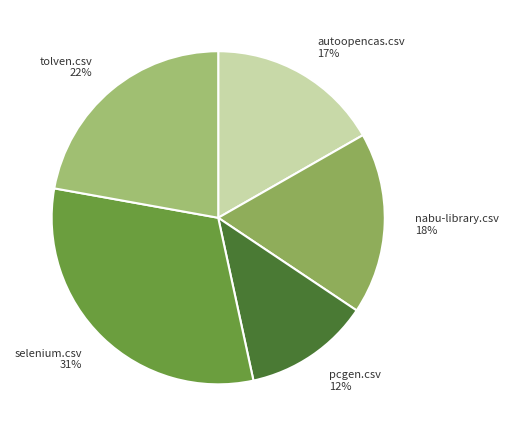

Does any single category account for the majority?

No